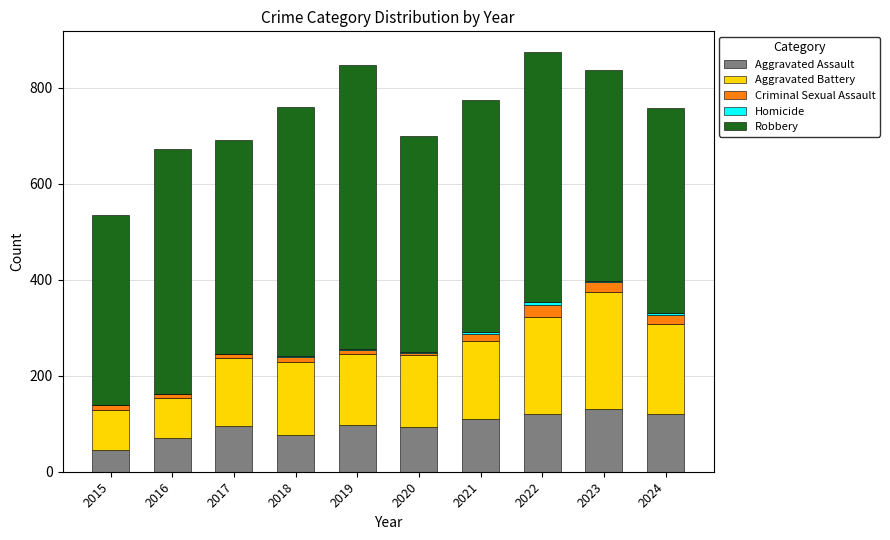

The Aggravated Assault series shows 149 at 2021. True or false?

False